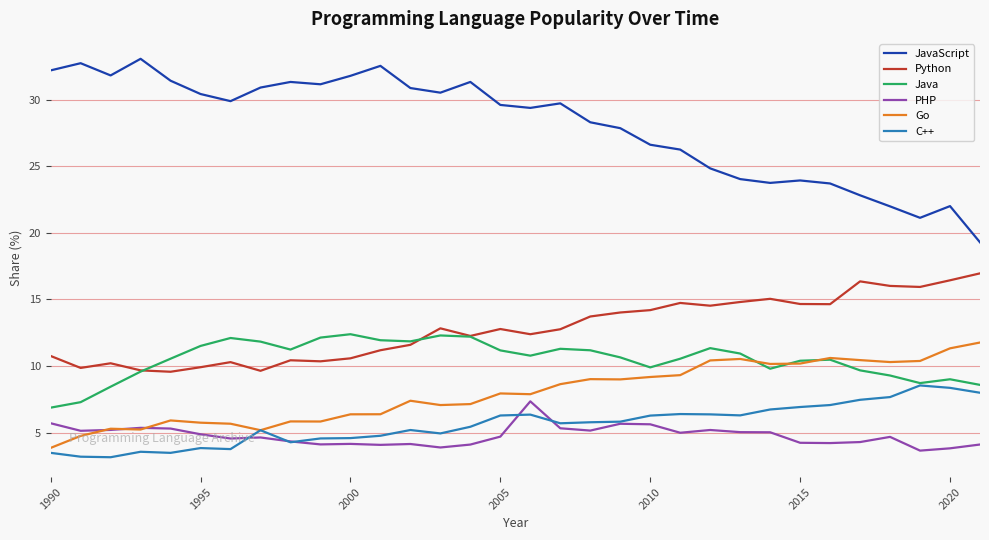

What is the minimum value for Java?

6.9